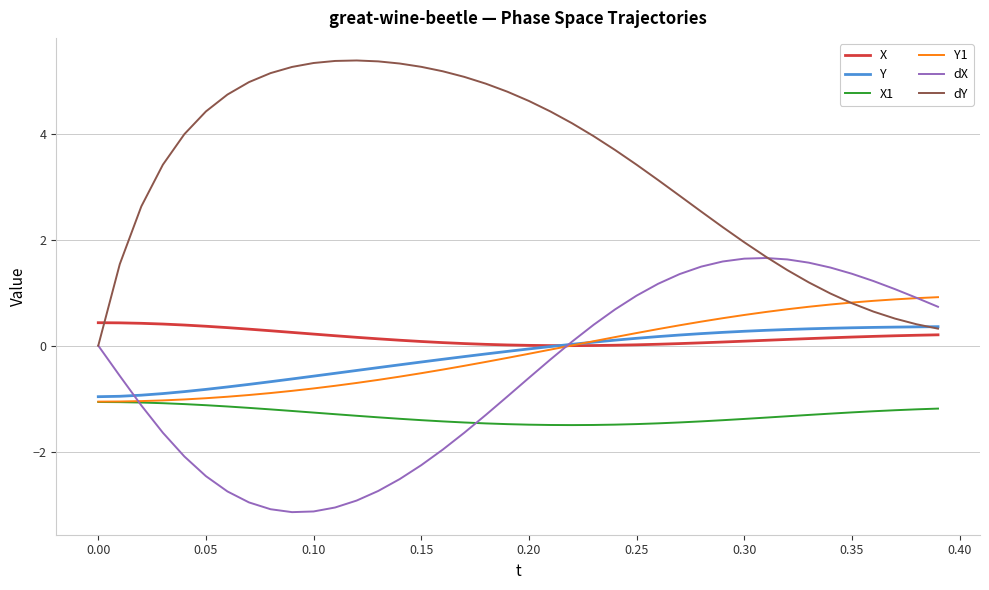

Which series has the widest spread of values?

dY